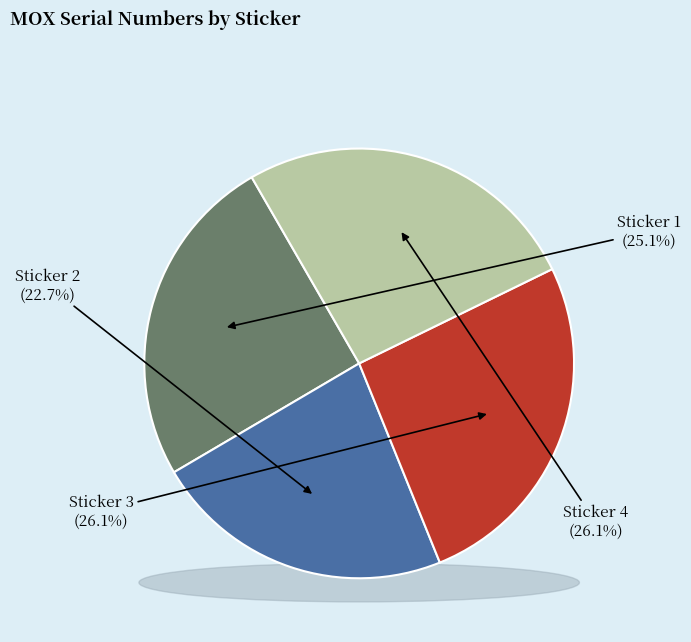

What is the smallest slice in the pie chart?

2